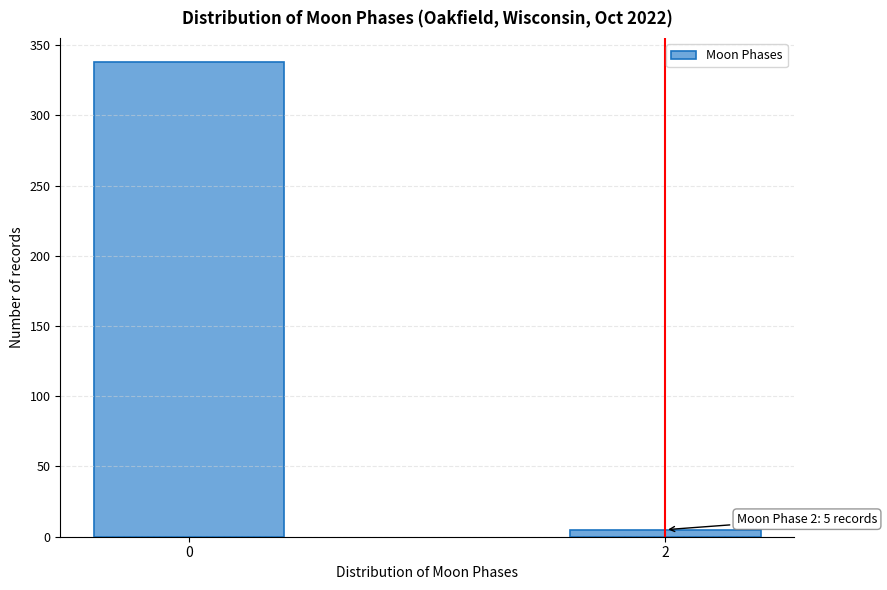

Reading left to right, what are all the values shown in this chart?

338	5